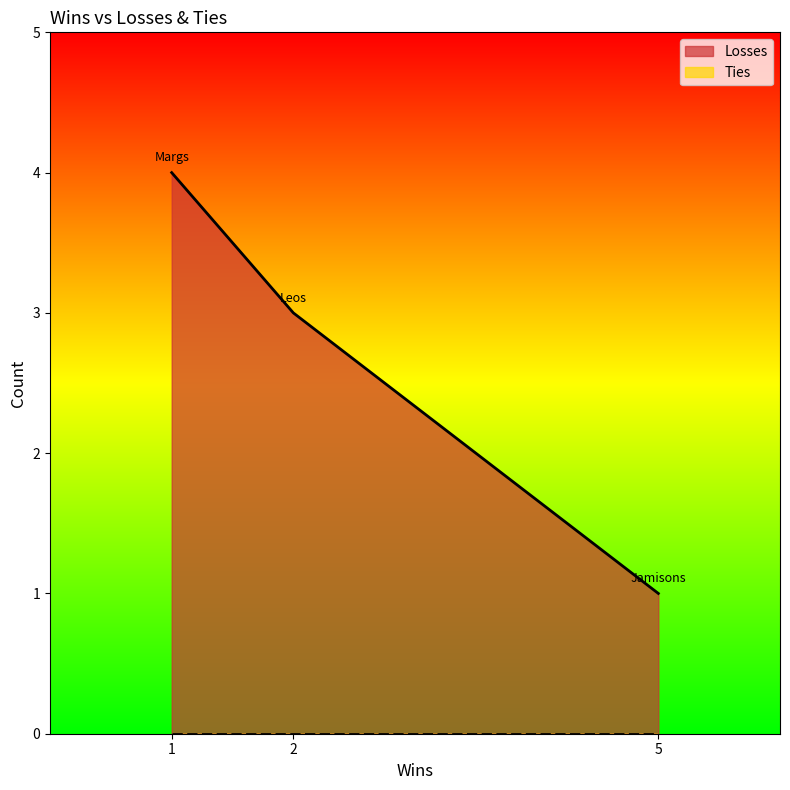

Which label corresponds to the smallest value in the chart?

Jamisons